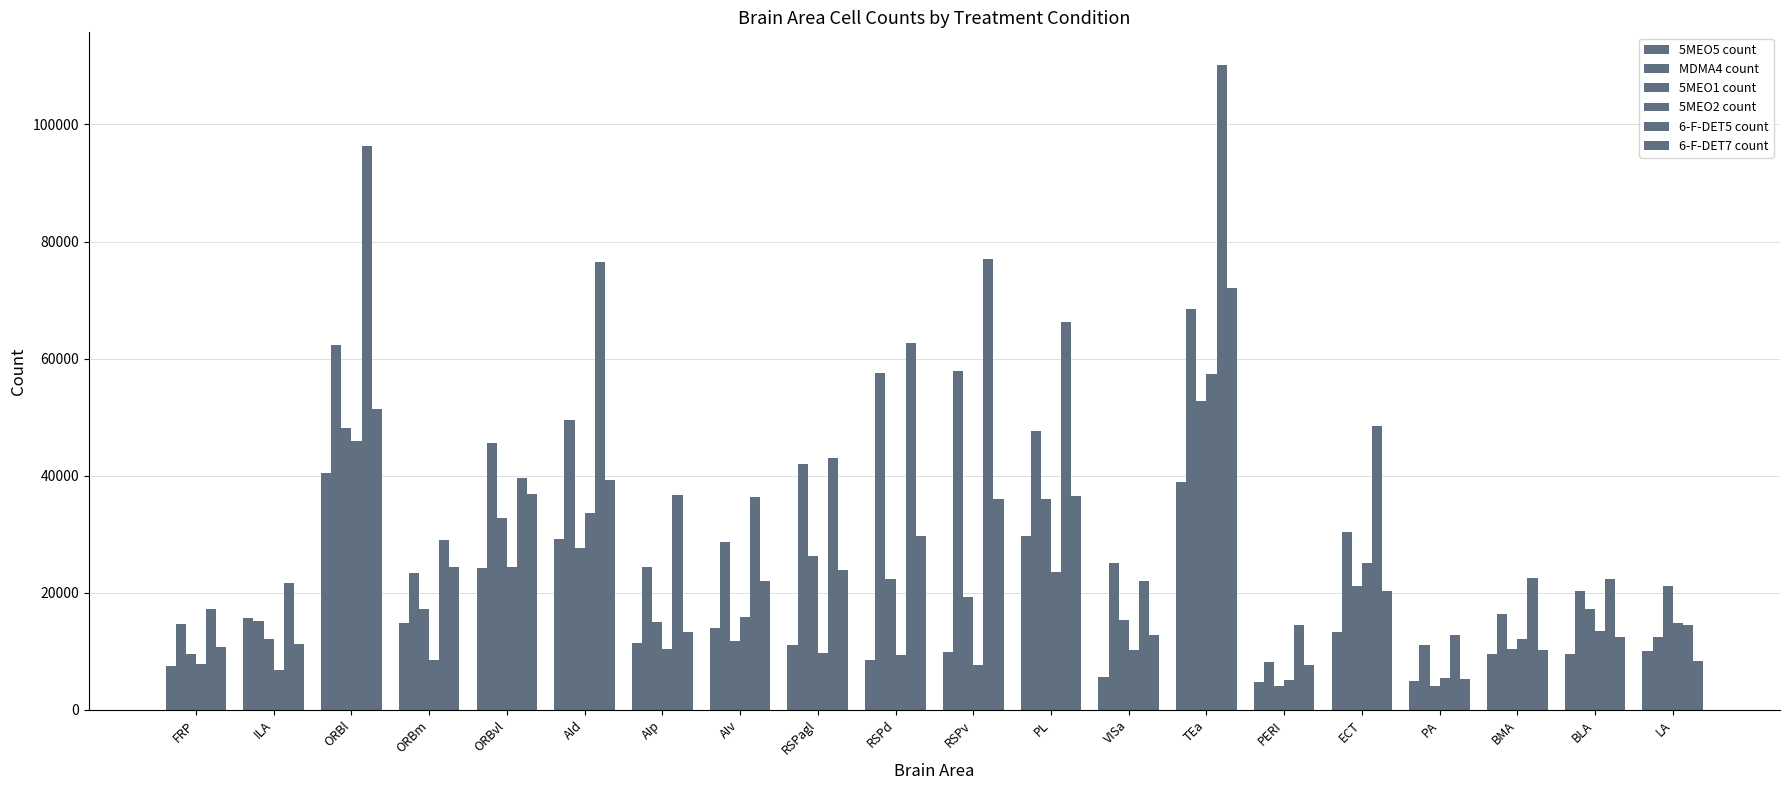

How many series are shown in this chart?

6